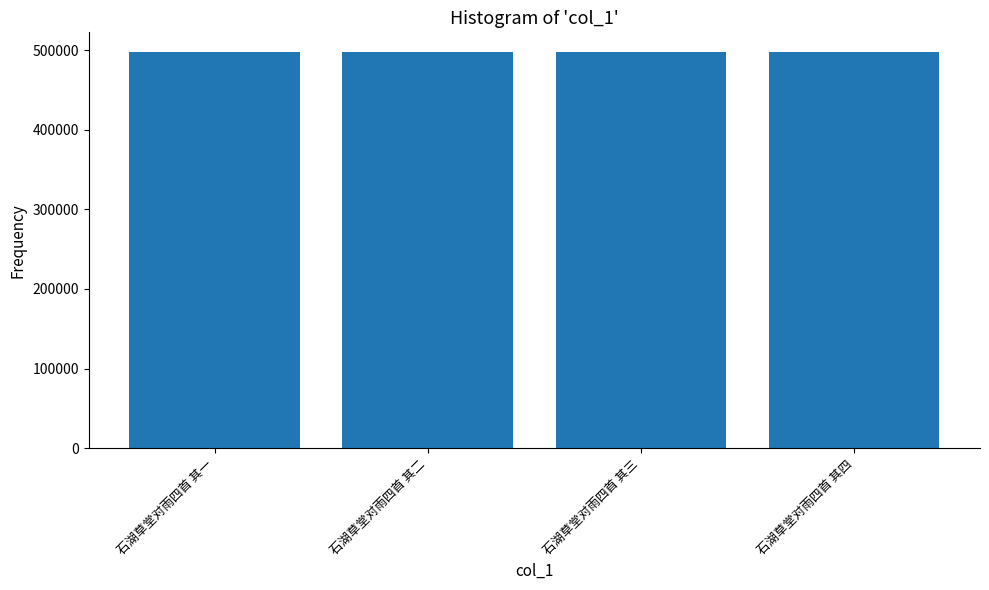

What is the difference between the maximum and minimum values?

3